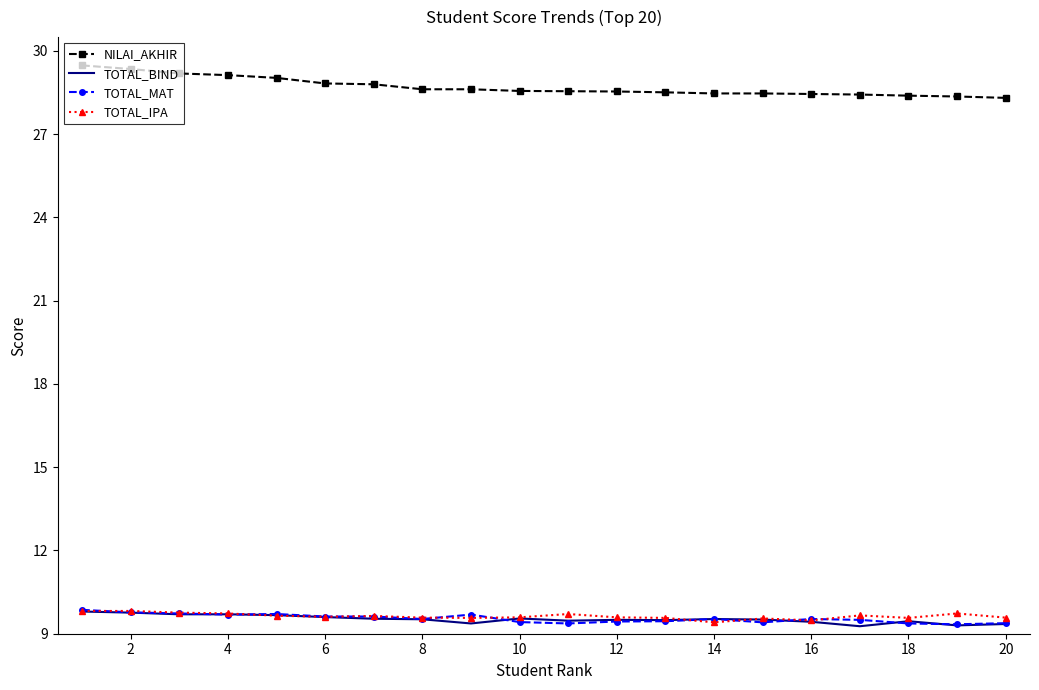

Which series has the widest spread of values?

NILAI_AKHIR